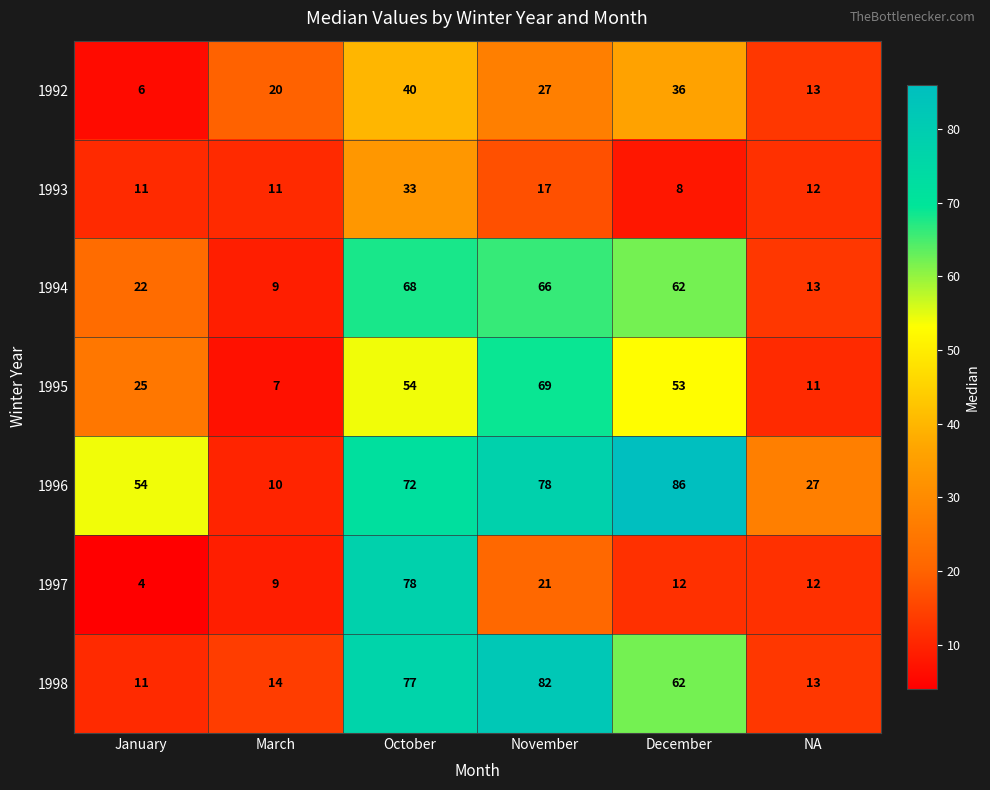

At which category does the chart reach its minimum across all series?

January